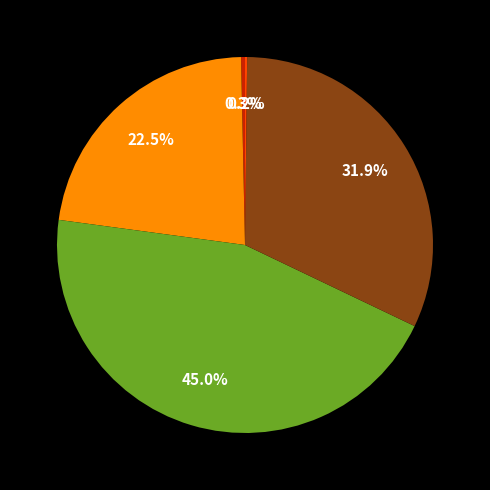

Is there a majority slice in this chart?

No